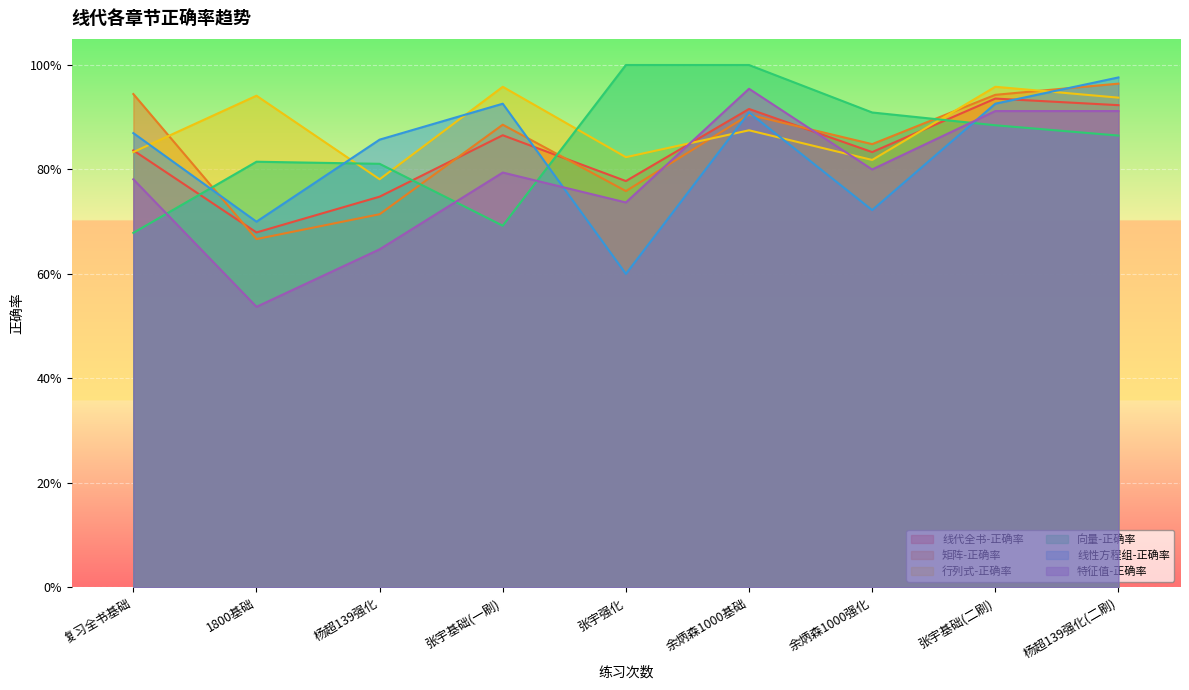

Where is 线代全书-正确率 nearest to the value 0?

1800基础